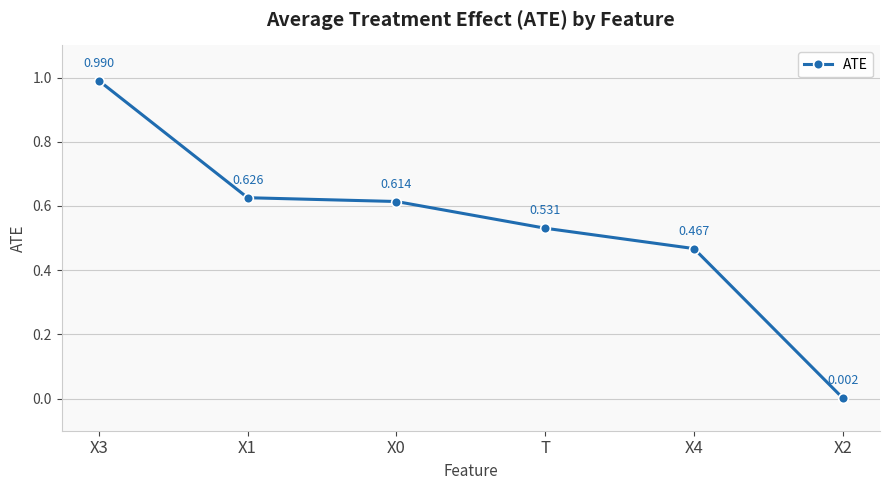

True or false: there are more than 2 points higher than both neighbors.

False